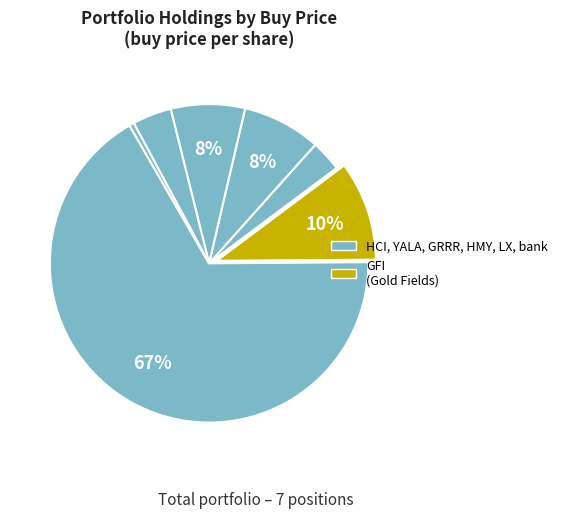

How many slices are in this pie chart?

7